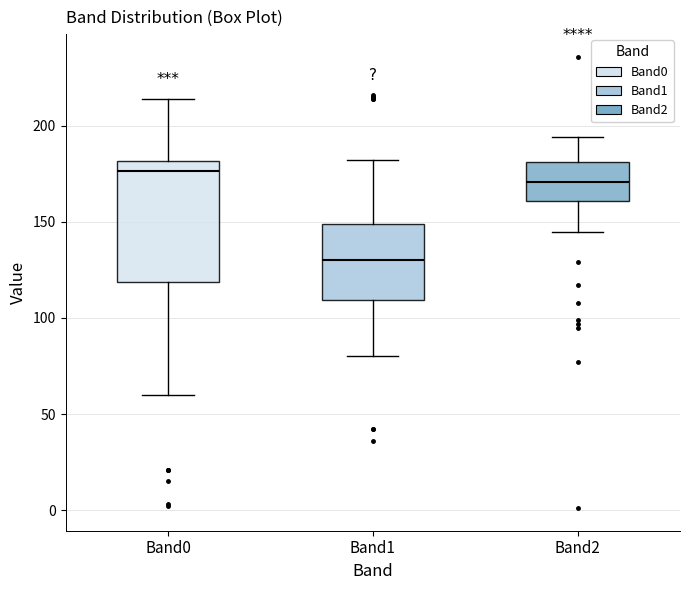

Reading left to right, transcribe this box plot: for each box, give where its median line is, the range the box spans, and where its two whiskers end, as read against the y-axis. The values are not printed on the chart, so give them approximately, as read against the axis.

Band0: median 175, box 120 to 180, whiskers 60 to 215
Band1: median 130, box 110 to 150, whiskers 80 to 180
Band2: median 170, box 160 to 180, whiskers 145 to 195